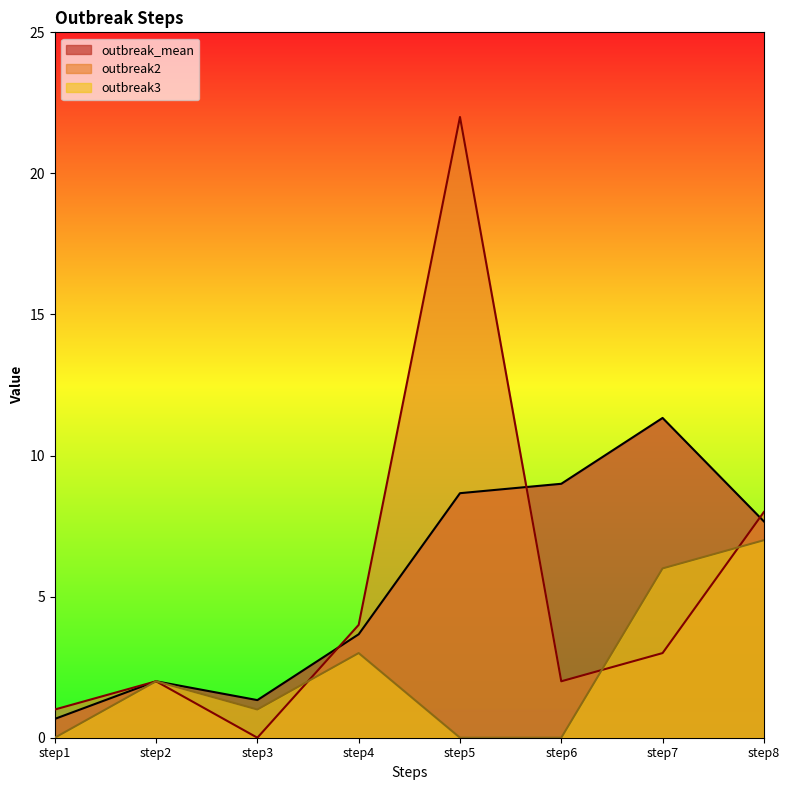

Which series changed the most between step2 and step3?

outbreak2